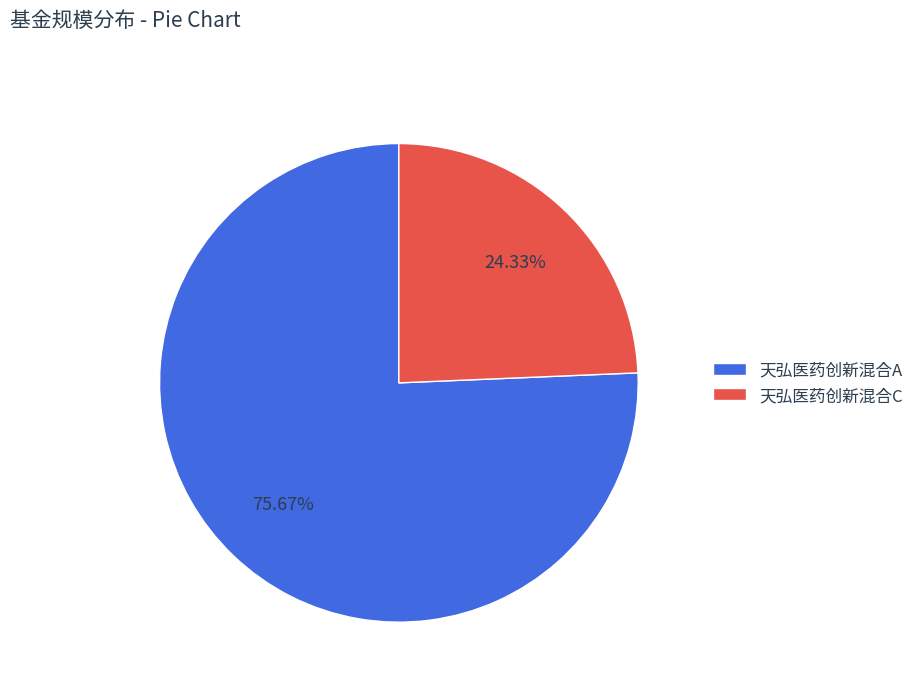

Is 天弘医药创新混合C the majority of the pie?

No